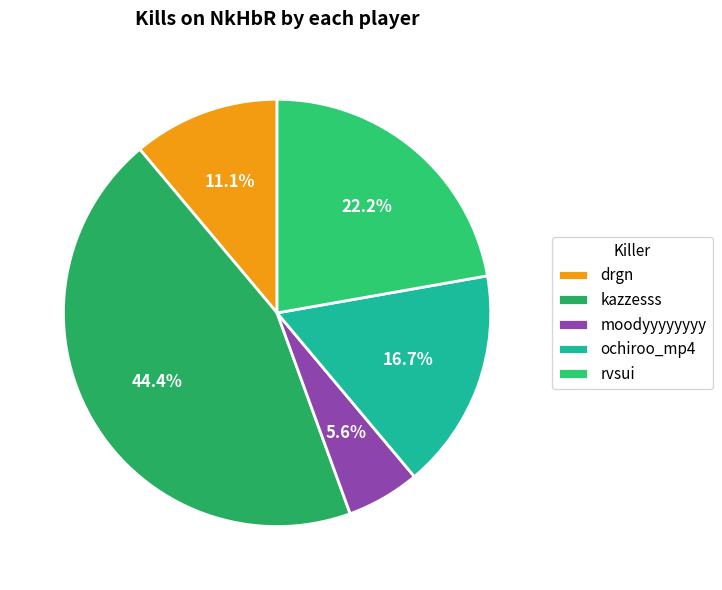

Count the number of slices in the pie.

5